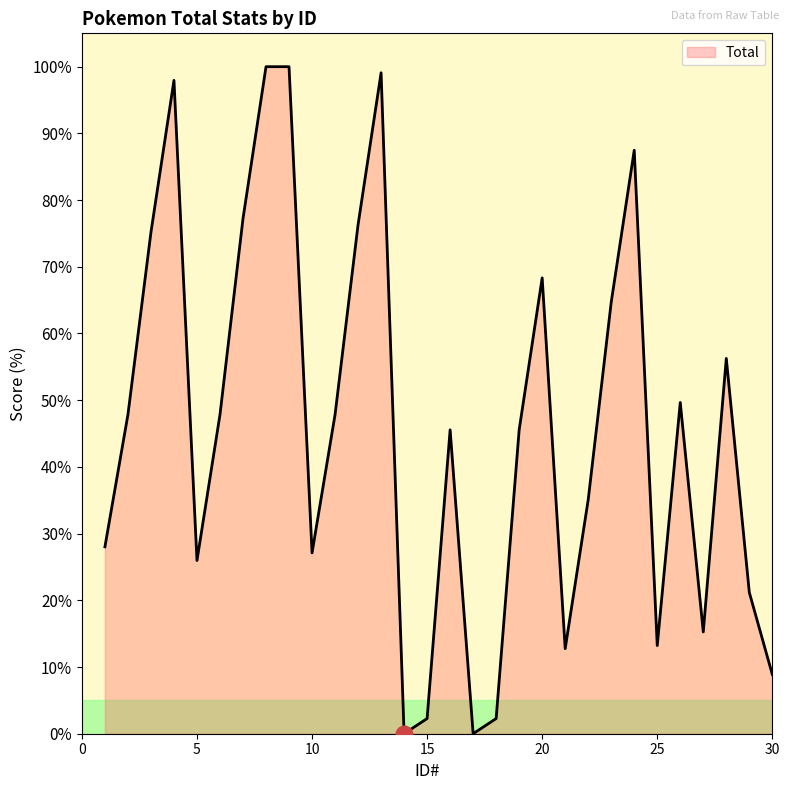

What is the greatest value displayed?

100.0